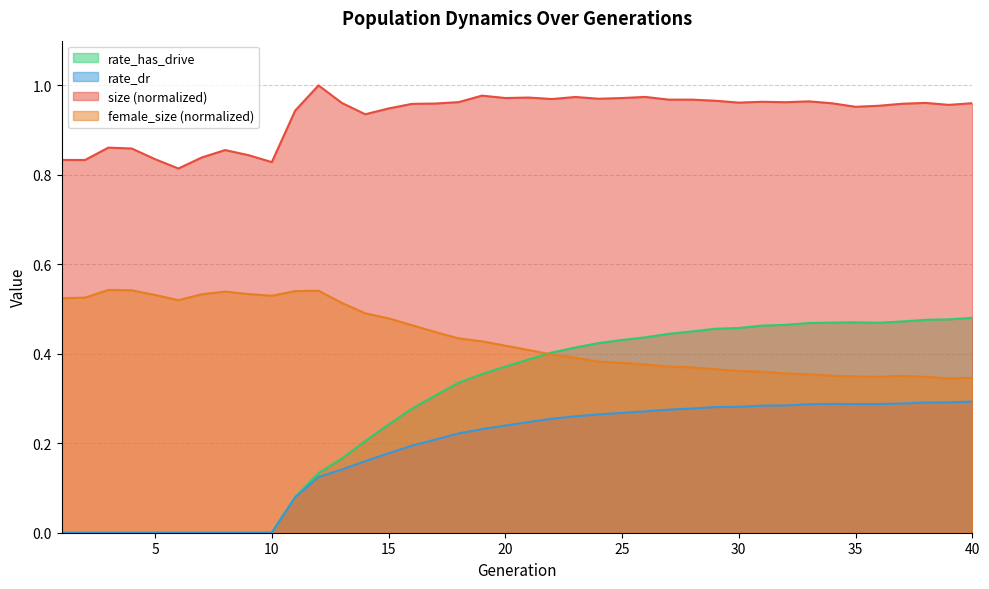

Where is the first local minimum for rate_dr?

35